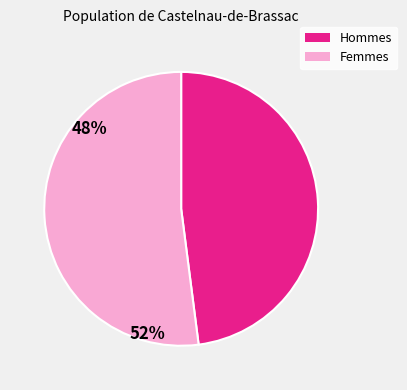

Is there a majority slice in this chart?

Yes